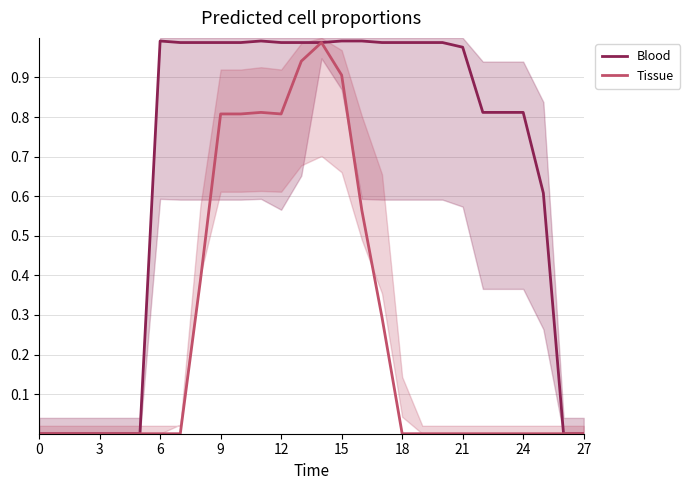

The value of Tissue at 18 is 0.5. True or false?

False